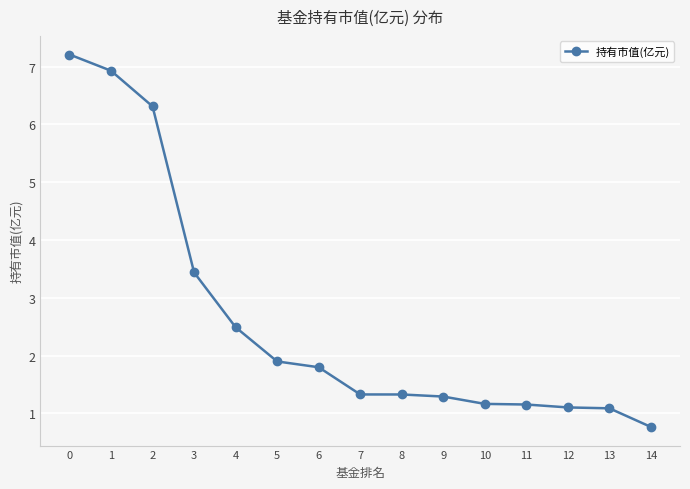

How many lines are shown in the chart?

1